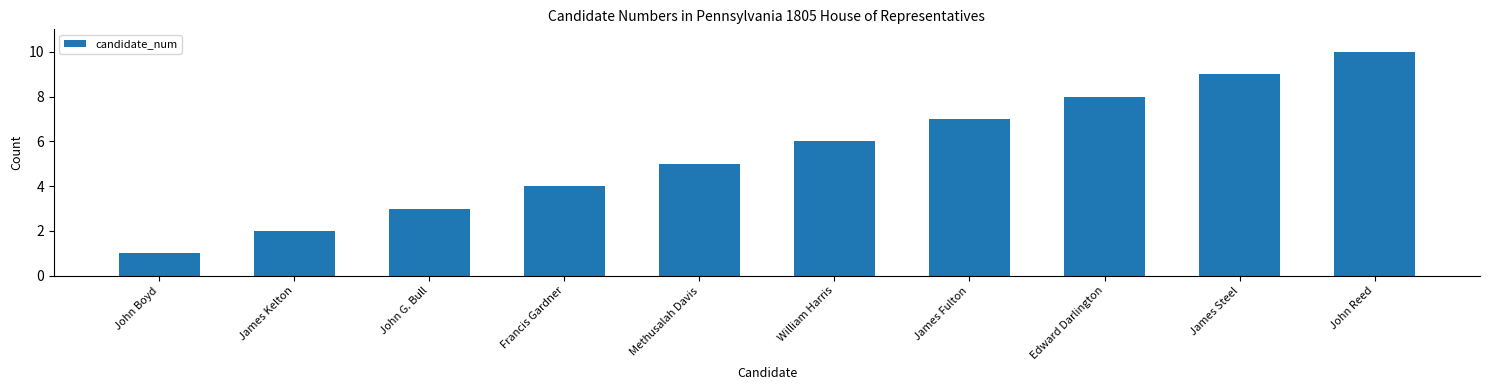

Rank the categories by value from highest to lowest.

John Reed, James Steel, Edward Darlington, James Fulton, William Harris, Methusalah Davis, Francis Gardner, John G. Bull, James Kelton, John Boyd